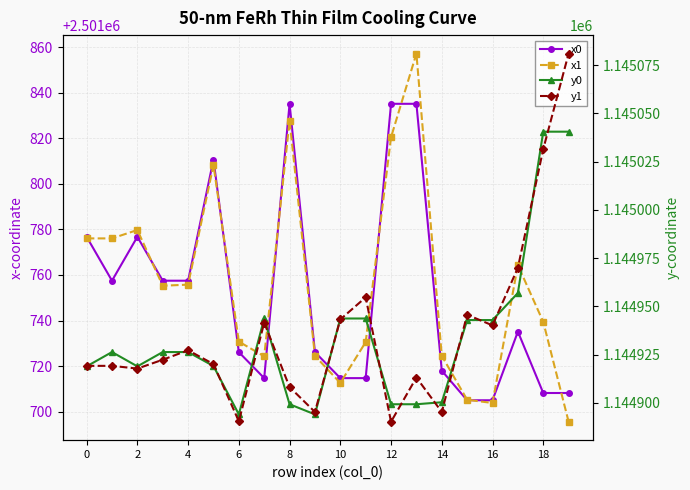

What is the approximate value of y0 at 12?

1144899.2